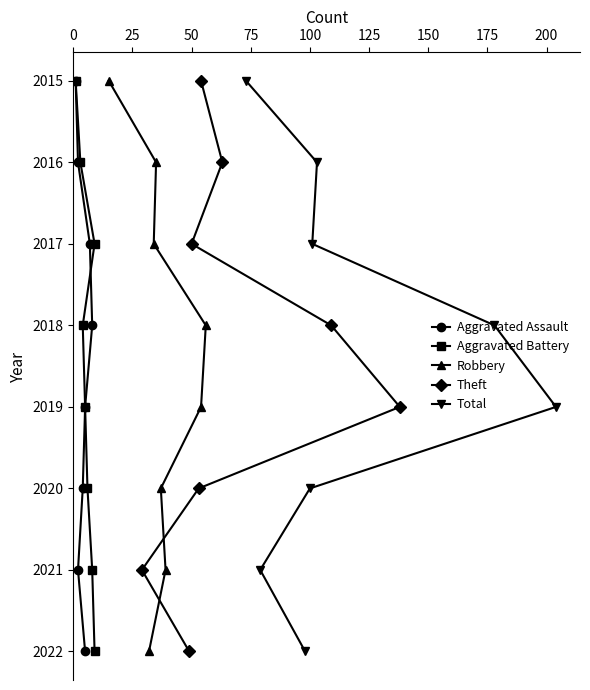

Is the value of Aggravated Battery at 25 greater than the value of Robbery at 75?

No